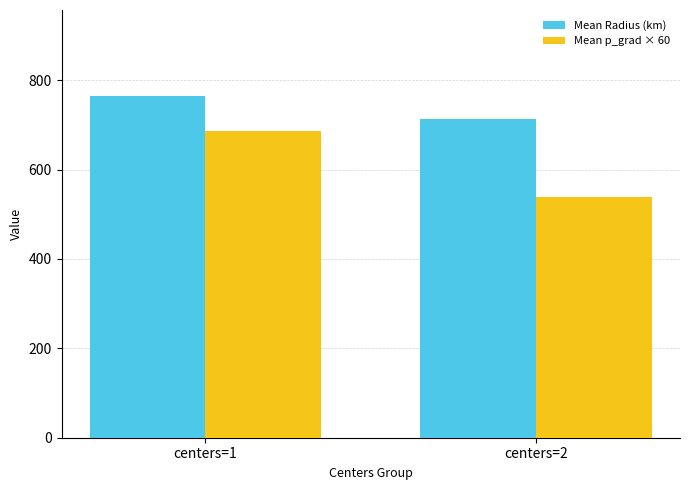

True or false: Mean p_grad × 60 has a value of 538.9 at centers=2.

True